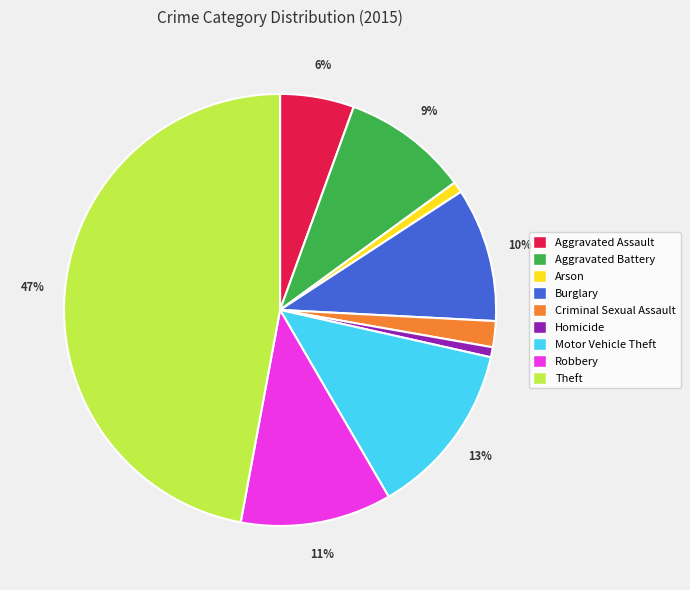

True or false: Motor Vehicle Theft accounts for 1% of the total.

False